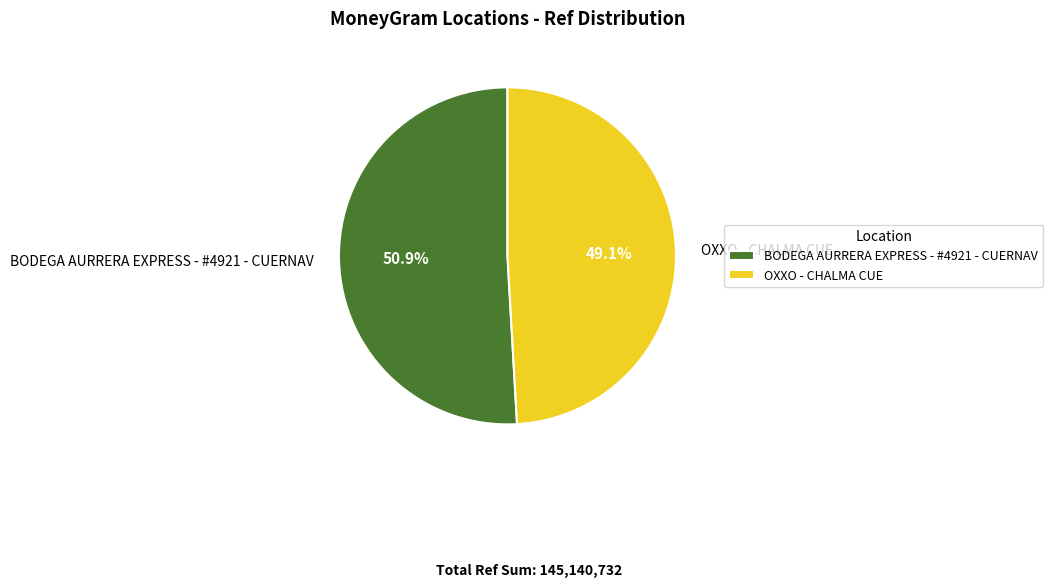

To the nearest percent, what is the difference between the BODEGA AURRERA EXPRESS - #4921 - CUERNAV and OXXO - CHALMA CUE slice percentages?

2%